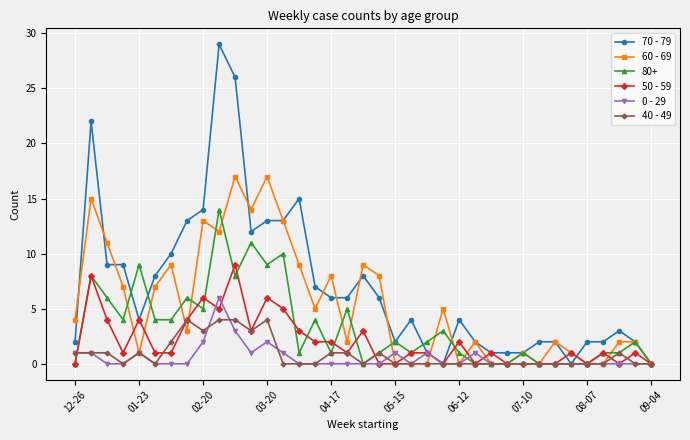

What is the value of the 60 - 69 point at the 29th from the left?

1